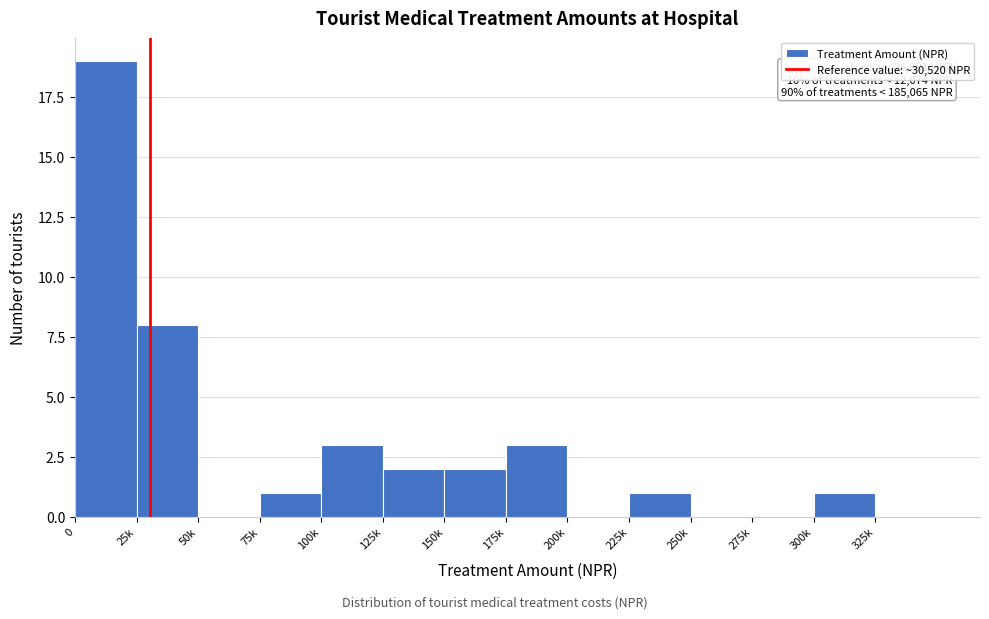

Reading left to right, transcribe all the data shown in this chart.

0=19	25k=8	50k=0	75k=1	100k=3	125k=2	150k=2	175k=3	200k=0	225k=1	250k=0	275k=0	300k=1	325k=0